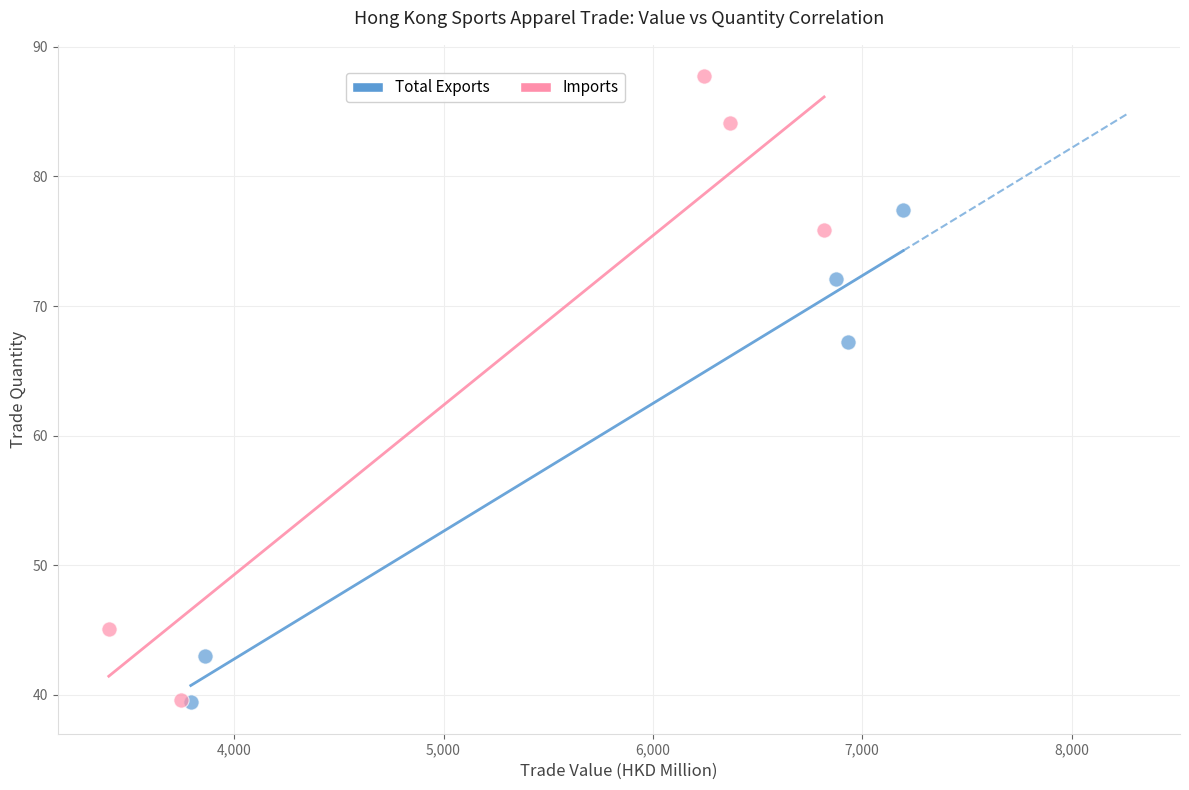

Which series contains the highest Y value?

Imports